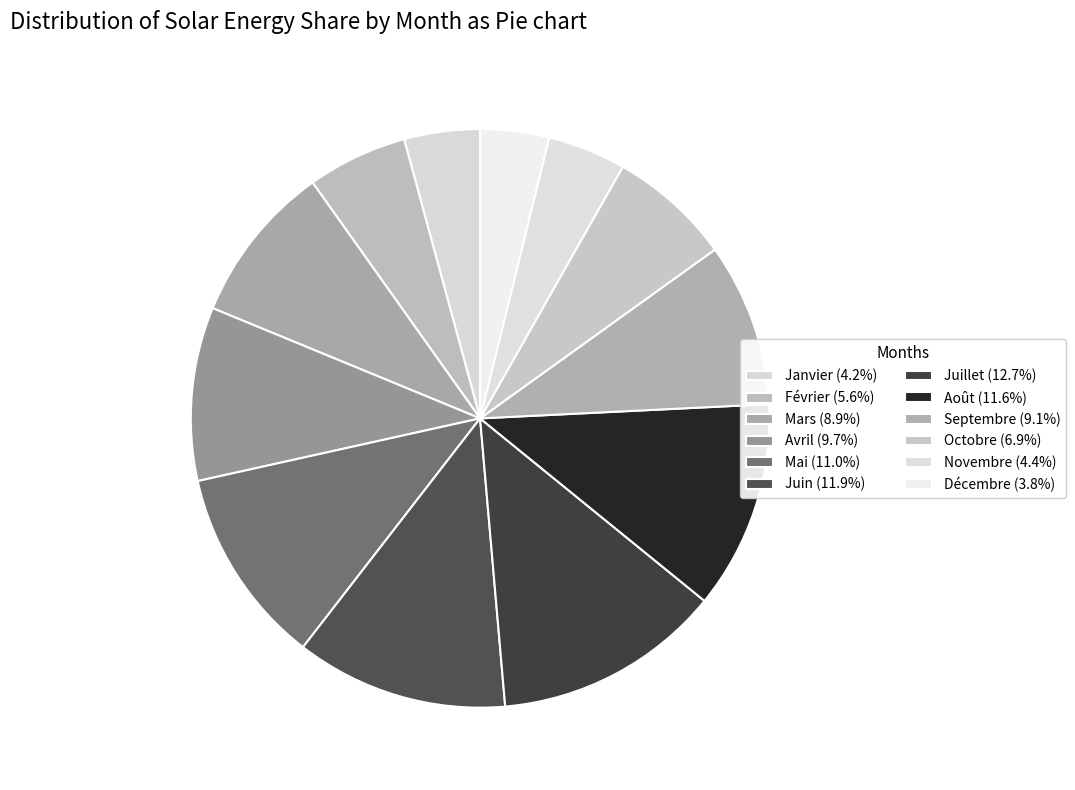

What is the largest slice in the pie chart?

Juillet